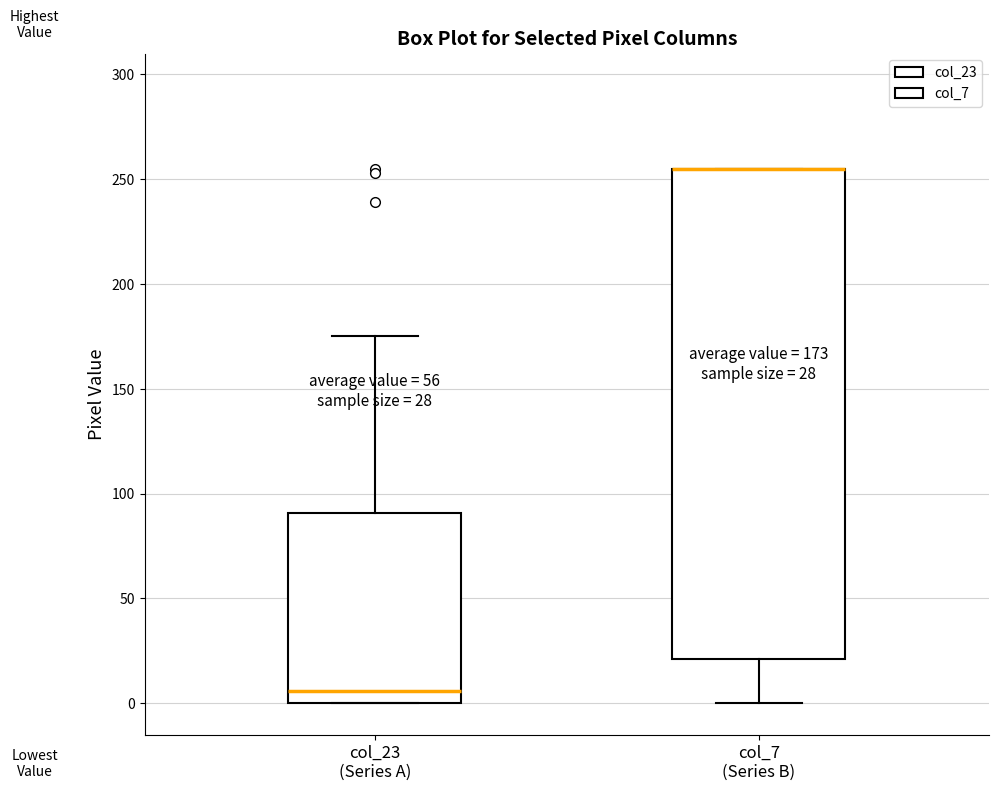

Which box is the tallest, from its lower edge to its upper edge?

col_7 (Series B)